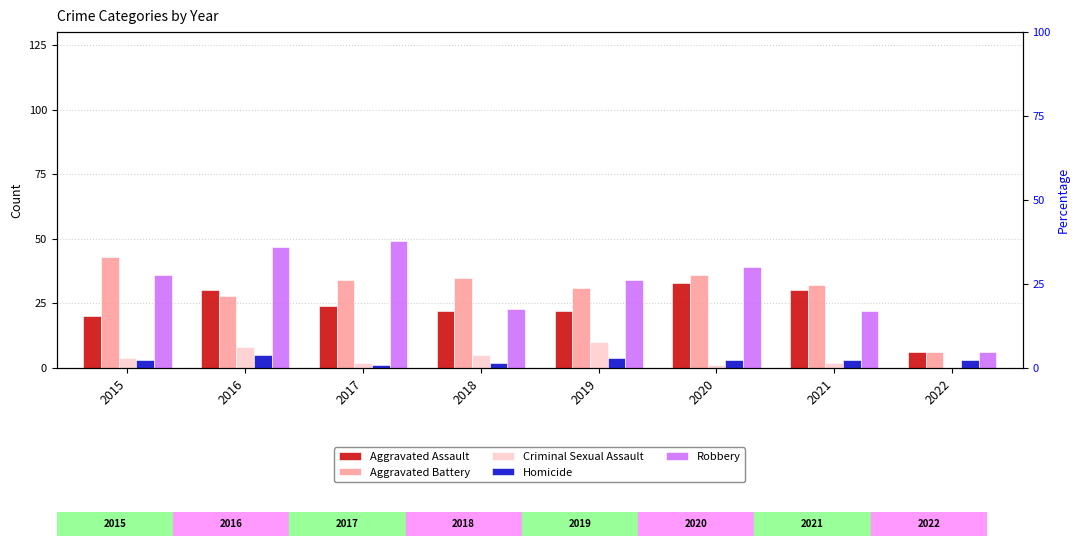

What is the spread (max minus min) of values at 2022?

6